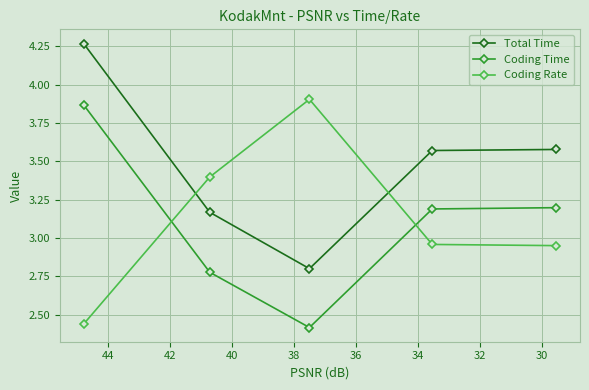

True or false: Total Time has more than 1 interior local peaks.

False